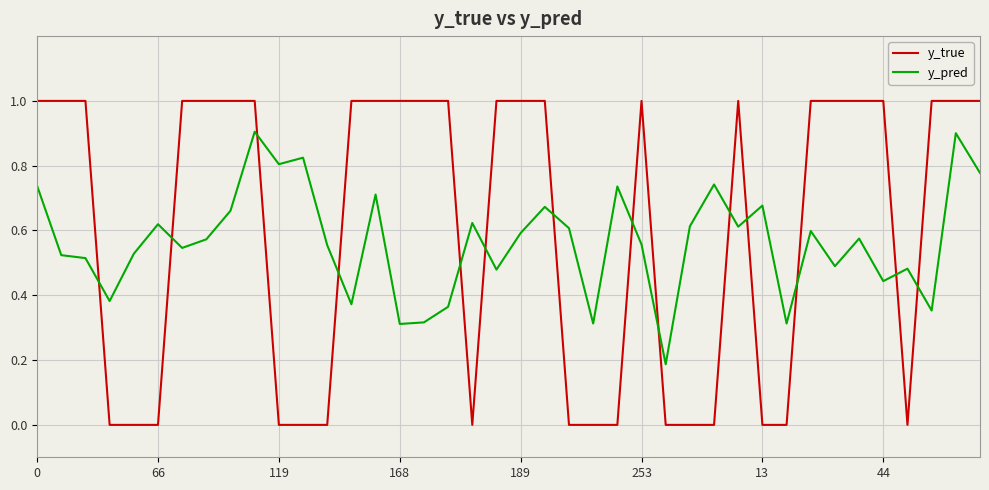

How many y_true values are between 0 and 1?

40